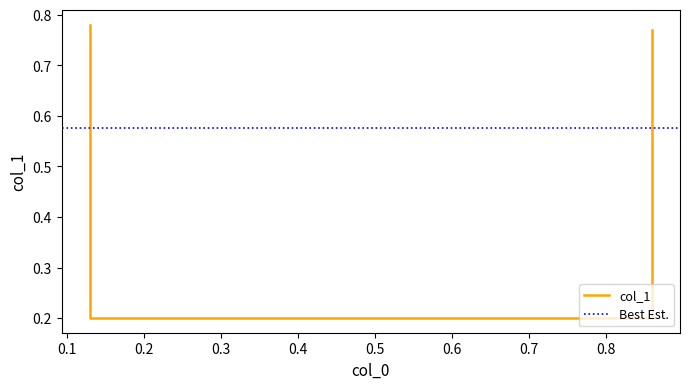

Reading left to right, extract all data points from this chart.

0.8	0.2	0.2	0.8